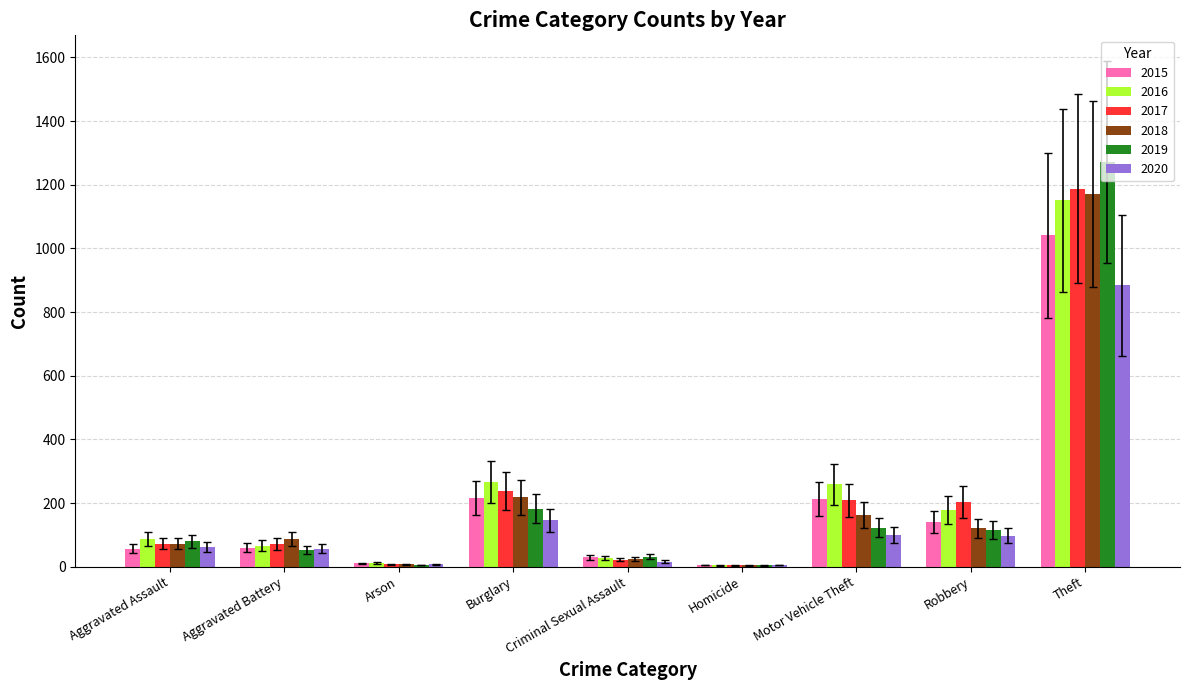

At which label is 2020 closest to 444?

Burglary